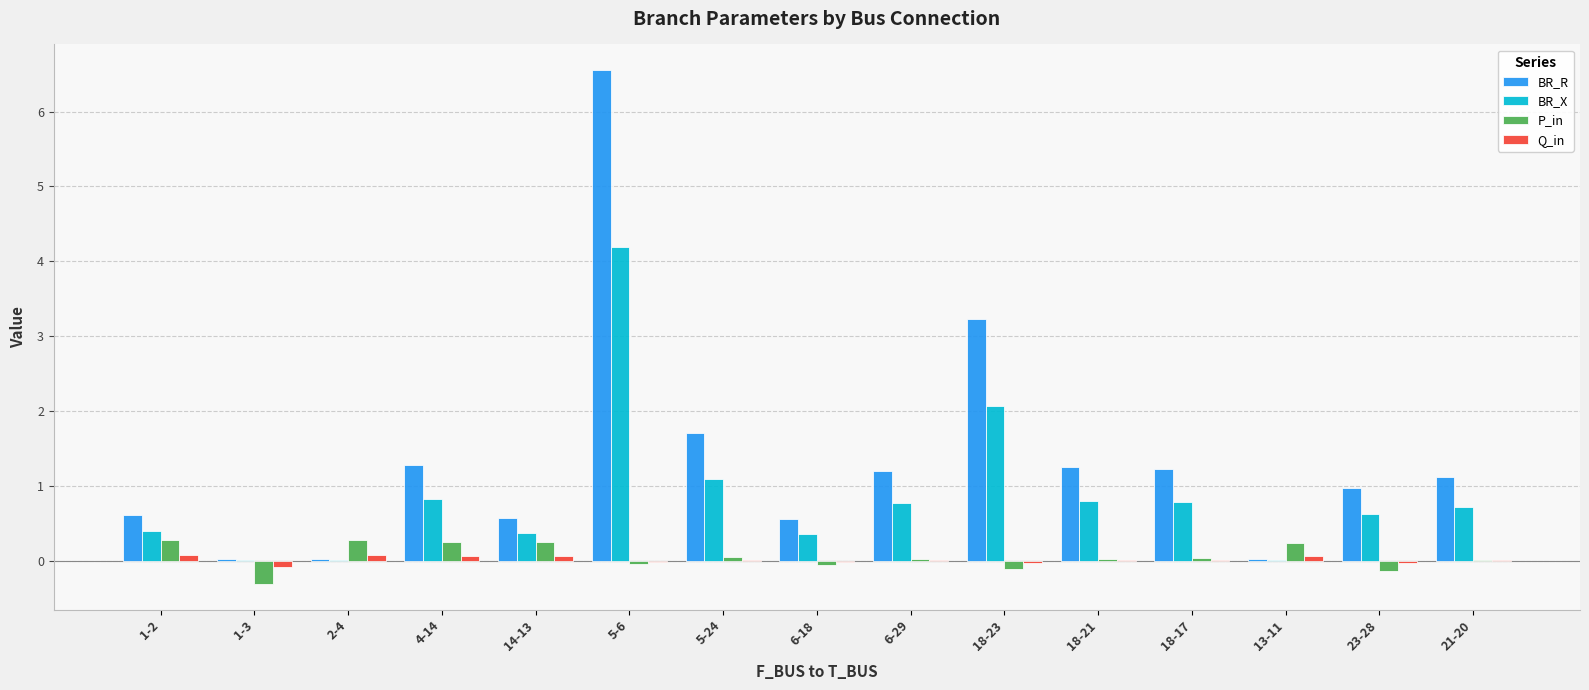

Is it true that P_in equals 0.0 at 5-24?

True